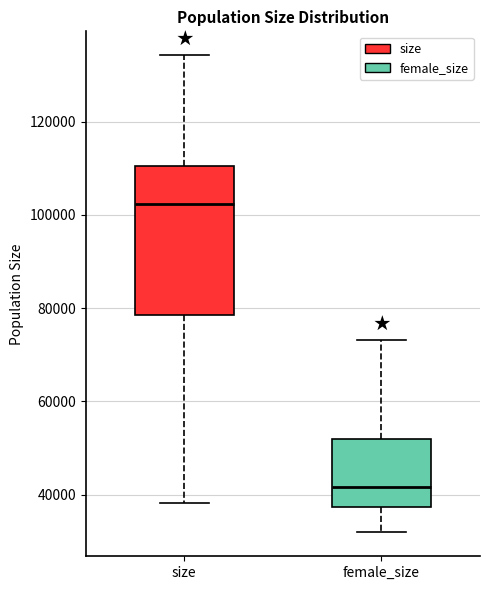

Reading left to right, read every box against the y-axis: the position of its median line, the range the box covers, and the ends of its whiskers. The values are not printed on the chart, so give them approximately, as read against the axis.

size: median 102000, box 78000 to 110000, whiskers 38000 to 134000
female_size: median 42000, box 38000 to 52000, whiskers 32000 to 74000